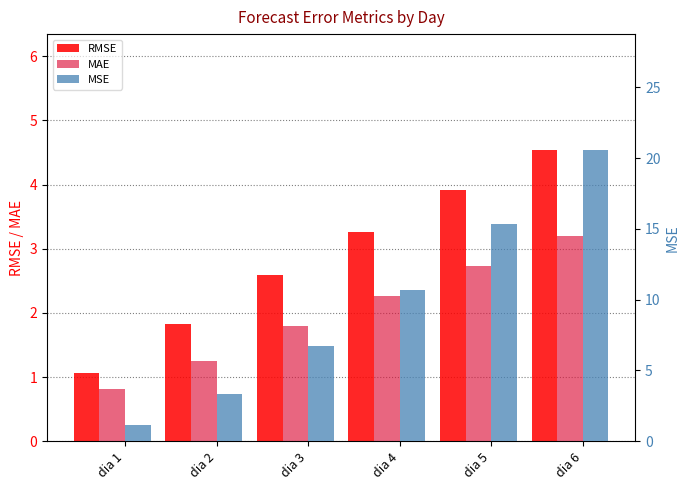

At which label is MAE closest to 2?

dia 3